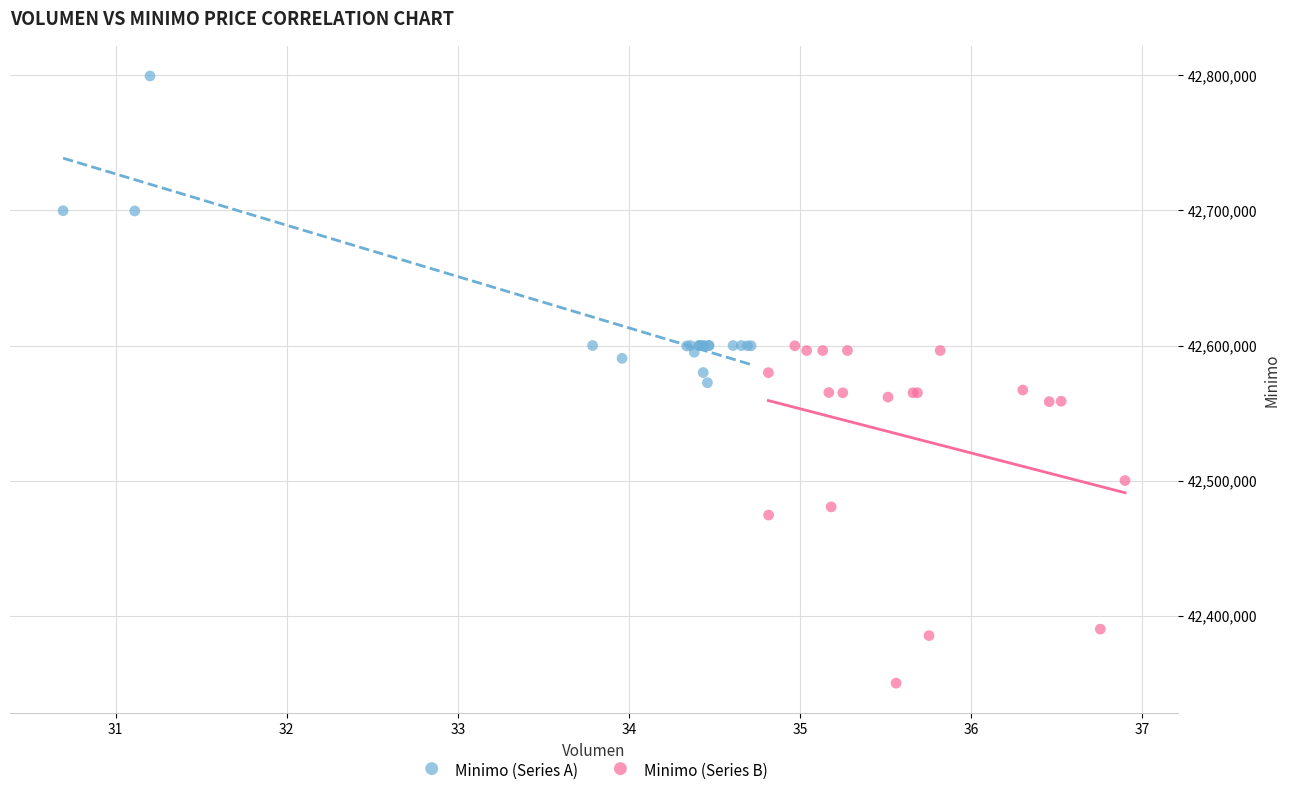

What are all the series names shown in the legend?

Minimo (Series A), Minimo (Series B)